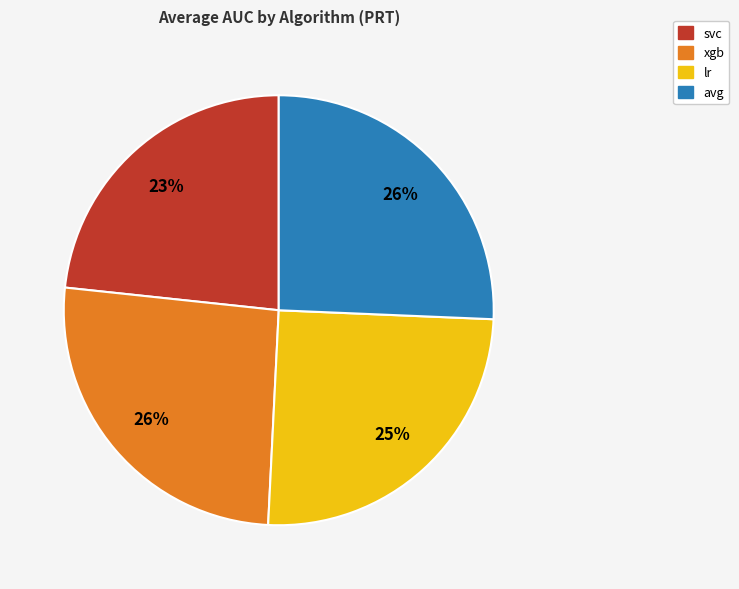

What is the smallest slice in the pie chart?

svc